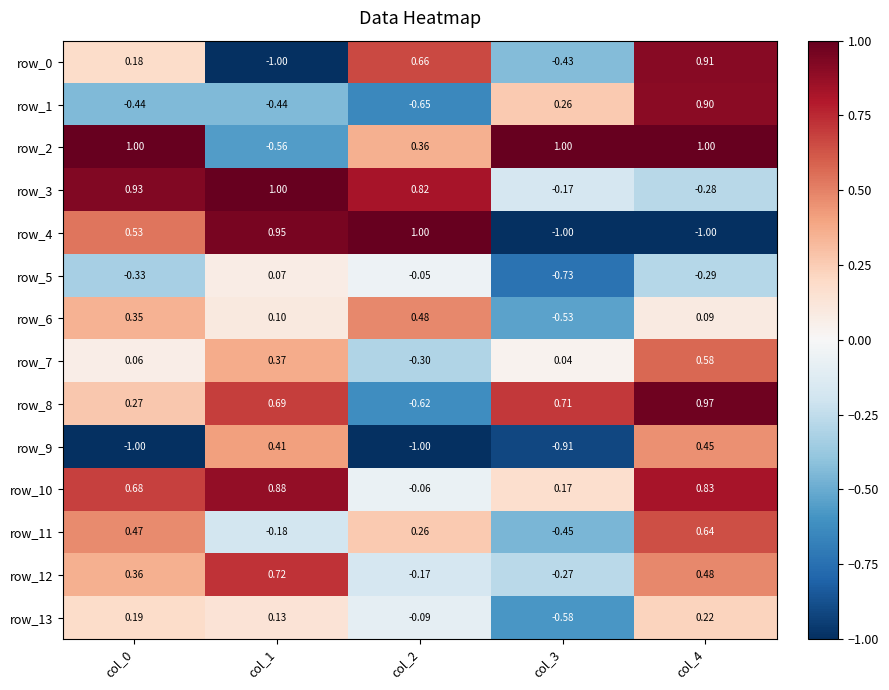

Which series has the largest range (max minus min)?

row_4